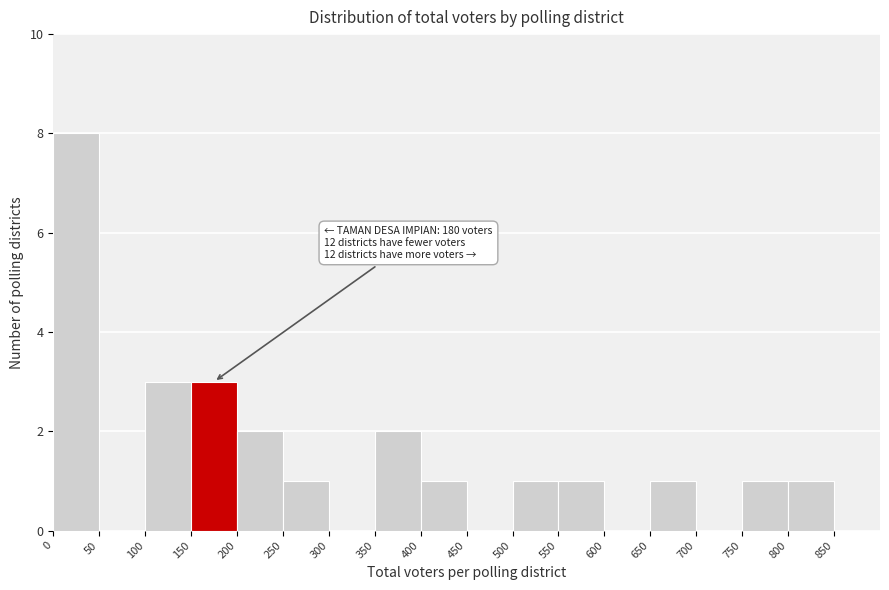

Over which range of the x-axis is the bar tallest?

0 to 50